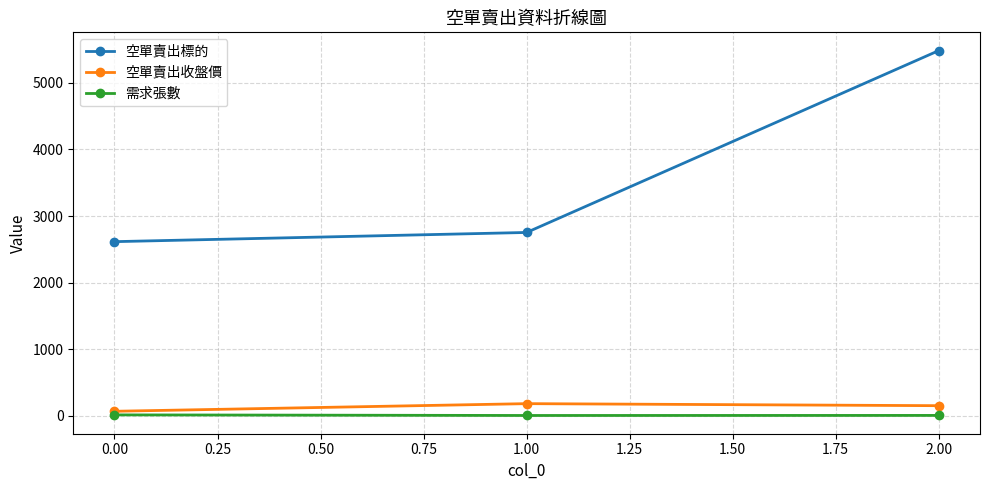

Read the 空單賣出收盤價 value at 0.00.

69.0